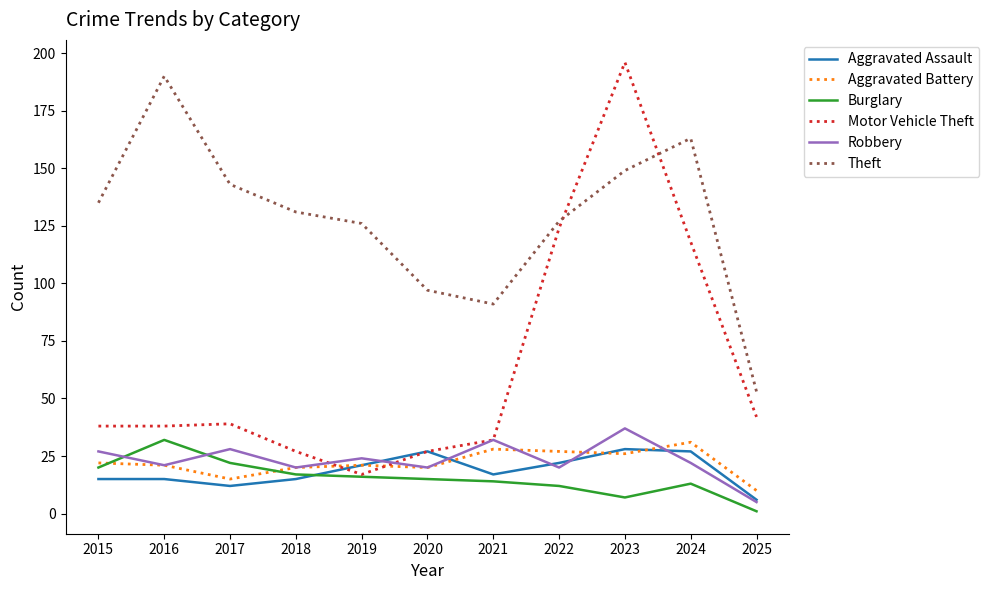

True or false: Robbery and Theft cross at least once.

False